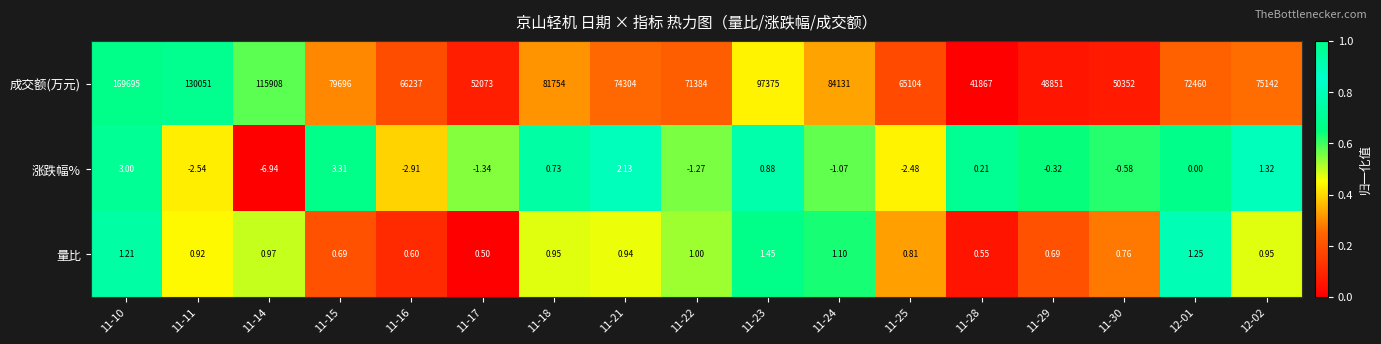

Which series changed the most between 11-11 and 12-01?

成交额(万元)